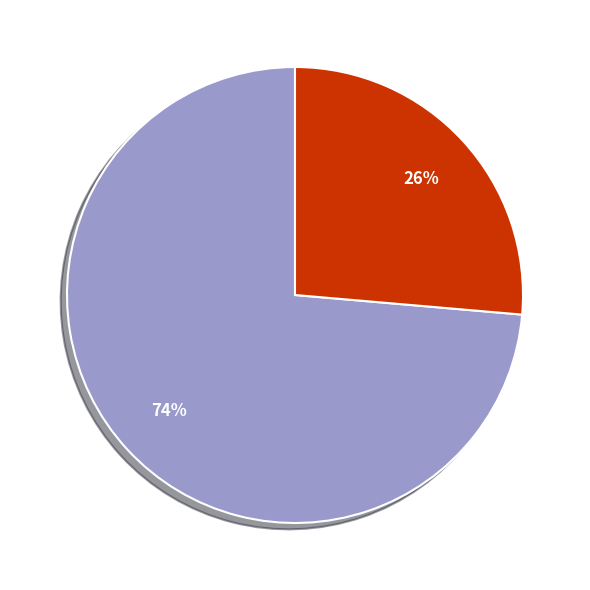

To the nearest percent, what is the average slice percentage?

50%